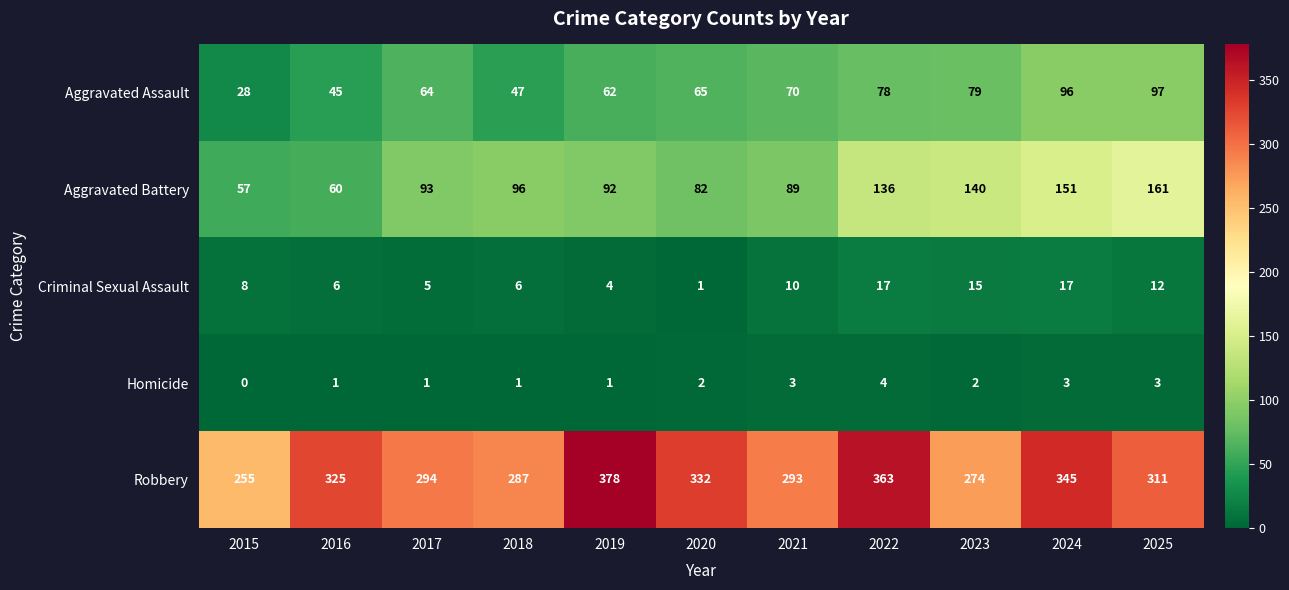

Between 2022 and 2023, which series saw the biggest shift?

Robbery